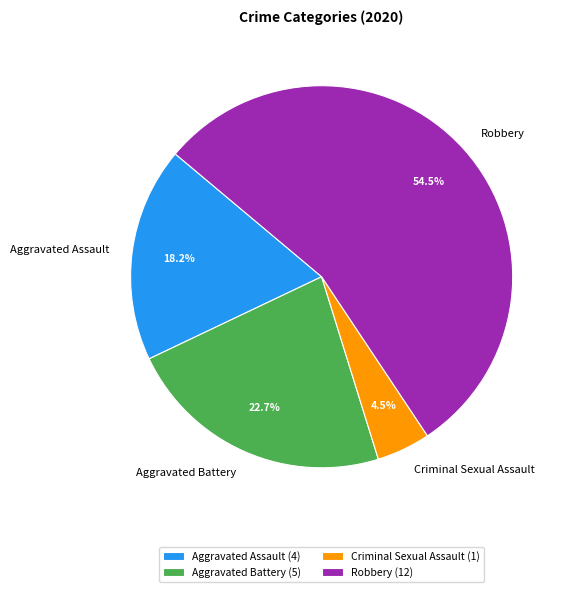

To the nearest percent, what is the difference between the Aggravated Battery and Aggravated Assault slice percentages?

5%